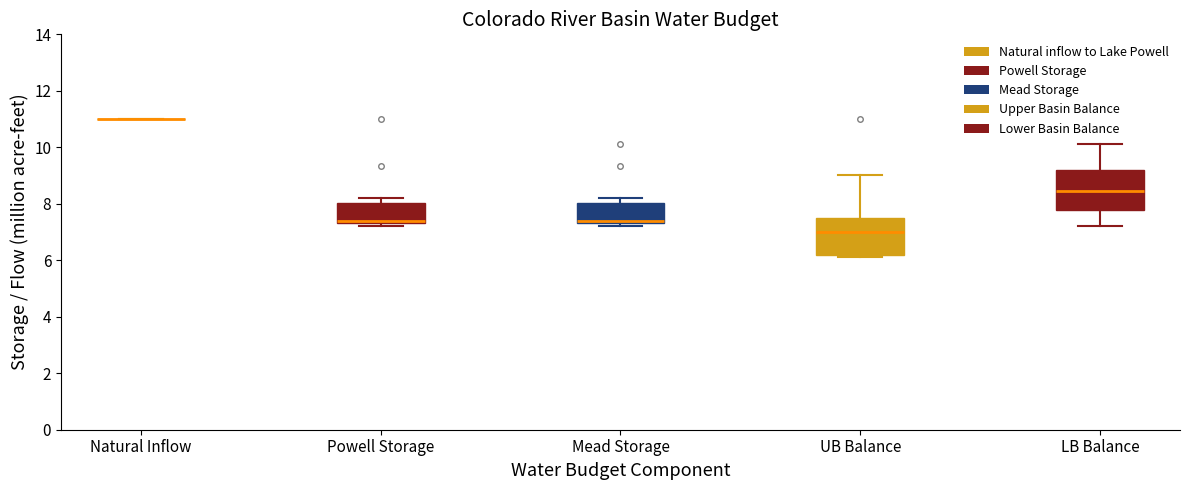

Reading left to right, read every box against the y-axis: the position of its median line, the range the box covers, and the ends of its whiskers. The values are not printed on the chart, so give them approximately, as read against the axis.

Natural Inflow: box collapsed to a line at 11.0, whiskers 11.0 to 11.0
Powell Storage: median 7.4 (just above the box's lower edge), box 7.4 to 8.0, whiskers 7.2 to 8.2
Mead Storage: median 7.4 (just above the box's lower edge), box 7.4 to 8.0, whiskers 7.2 to 8.2
UB Balance: median 7.0, box 6.2 to 7.6, whiskers 6.2 (just below the box's lower edge) to 9.0
LB Balance: median 8.4, box 7.8 to 9.2, whiskers 7.2 to 10.2